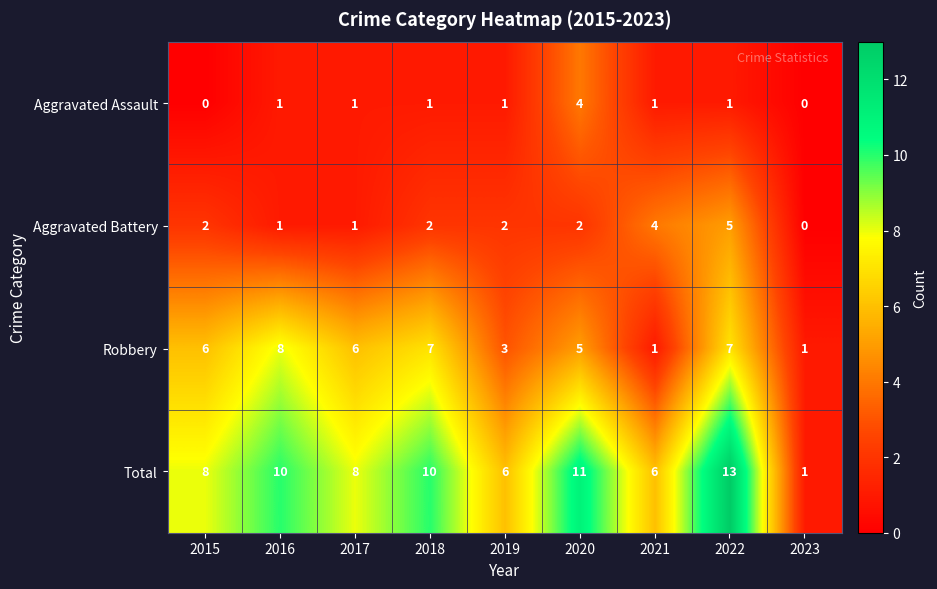

What is the difference between the highest and lowest values at 2015?

8